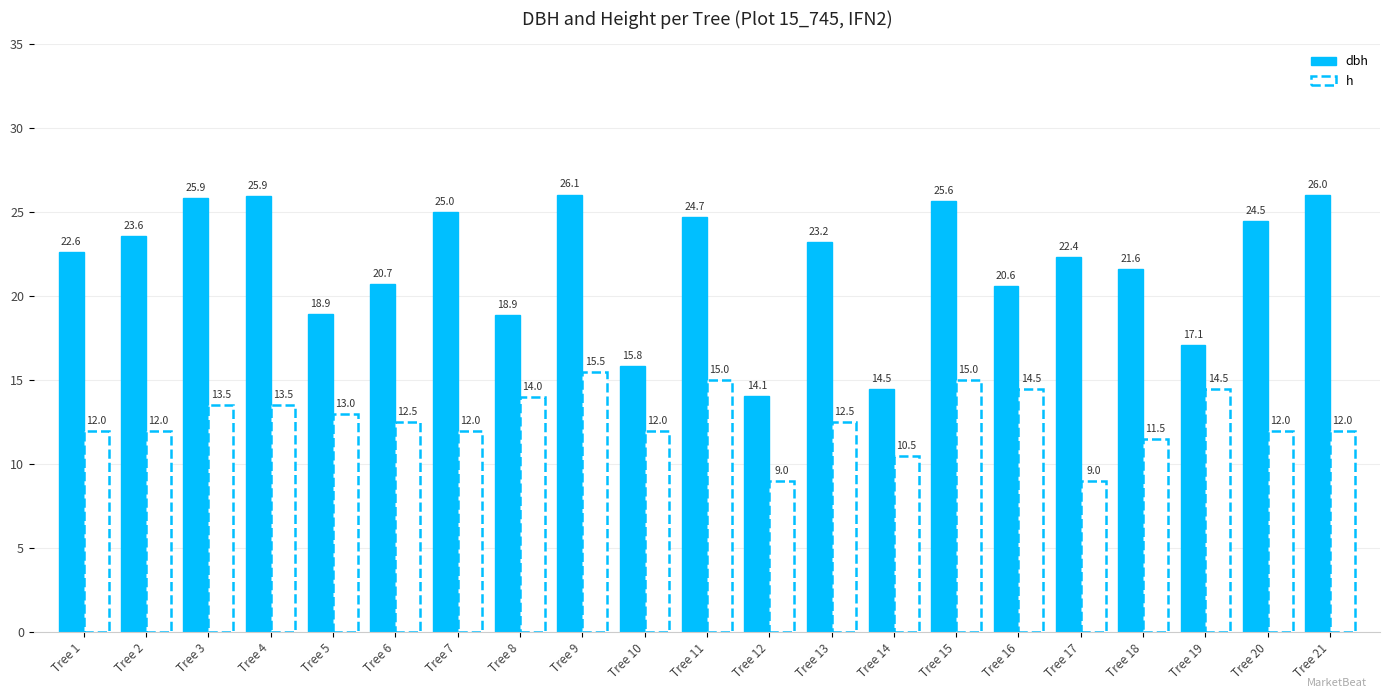

What is the minimum value for h?

9.0